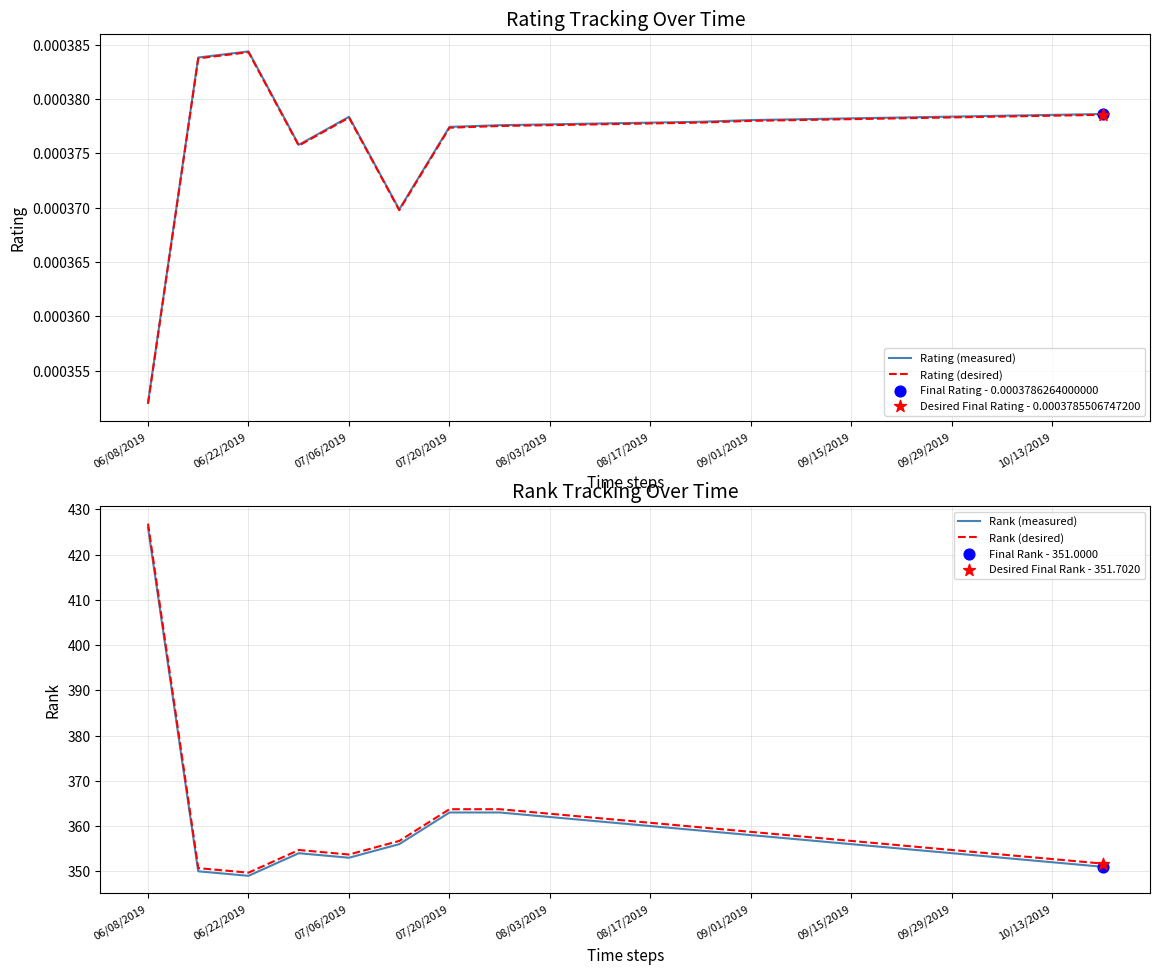

Which series has the largest total across all categories?

Rank (desired)